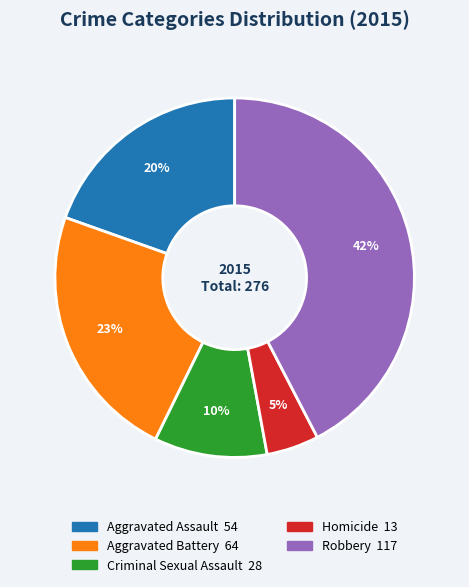

Is the sum of Aggravated Battery and Robbery greater than half?

Yes